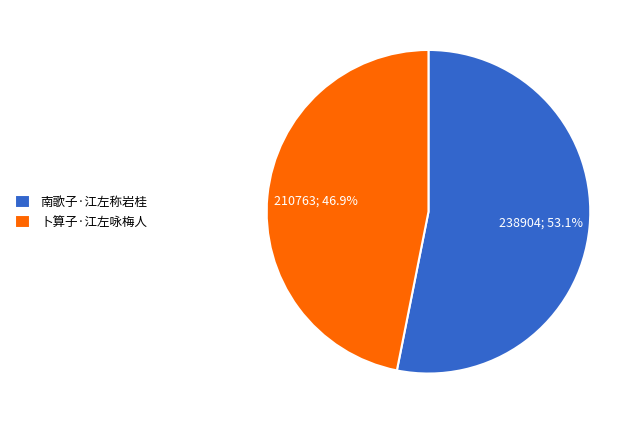

To the nearest percent, what is the difference between the 南歌子·江左称岩桂 and 卜算子·江左咏梅人 slice percentages?

6%